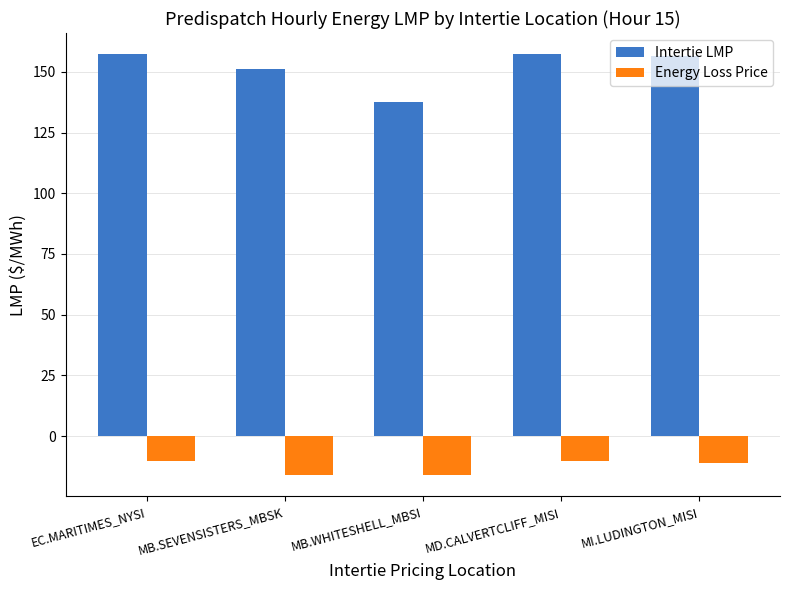

What is the approximate value of Intertie LMP at MI.LUDINGTON_MISI?

156.6